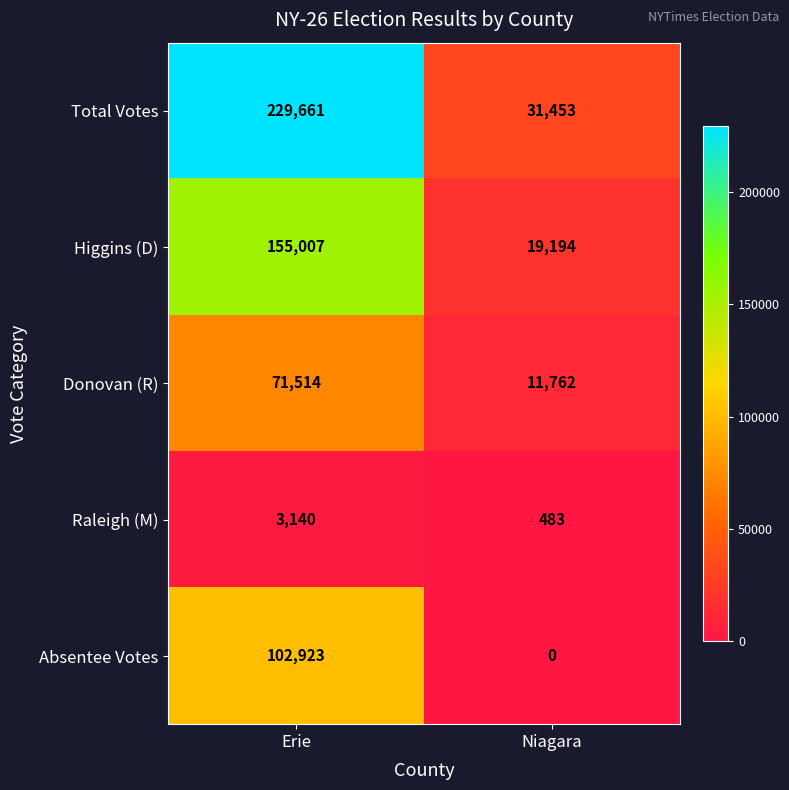

Rank the series by their maximum value, from lowest to highest.

Raleigh (M), Donovan (R), Absentee Votes, Higgins (D), Total Votes